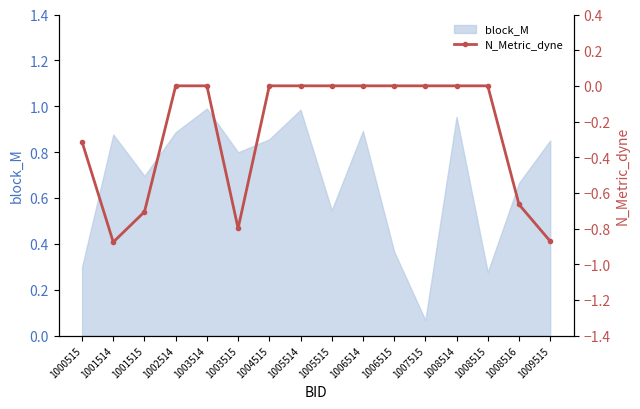

Reading left to right, list all the values displayed in this chart.

-0.3	-0.9	-0.7	0.0	0.0	-0.8	0.0	0.0	0.0	0.0	0.0	0.0	0.0	0.0	-0.7	-0.9